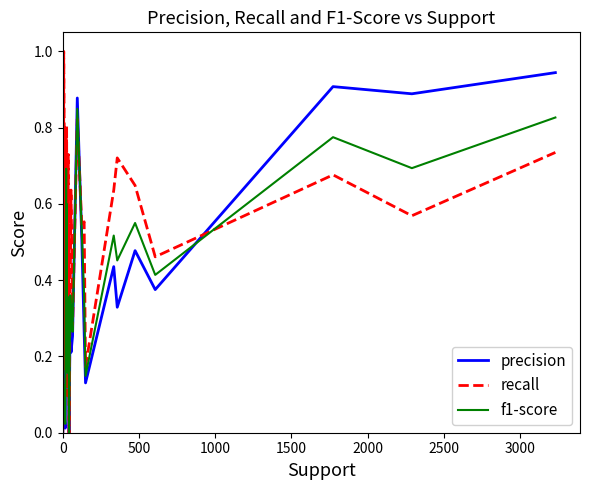

Which series has the largest range (max minus min)?

recall